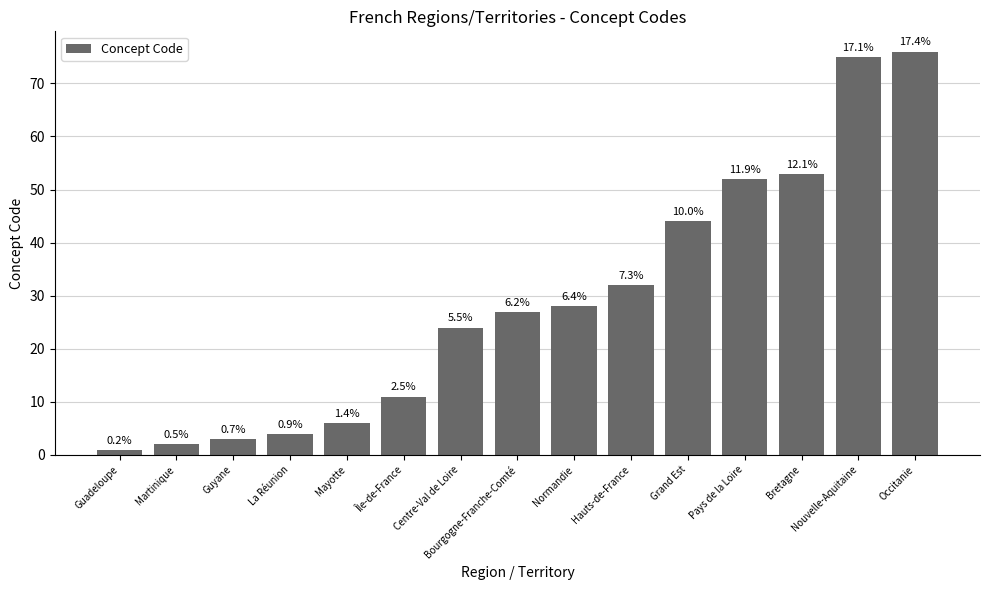

How many bars are there in total?

15